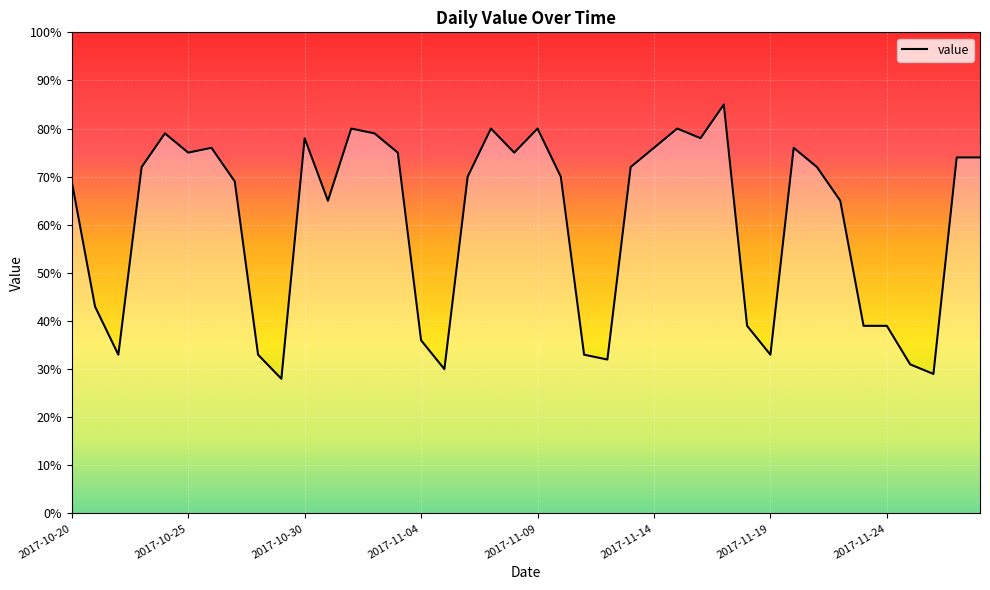

Reading right to left, what are all the values shown in this chart?

74	74	29	31	39	39	65	72	76	33	39	85	78	80	76	72	32	33	70	80	75	80	70	30	36	75	79	80	65	78	28	33	69	76	75	79	72	33	43	69